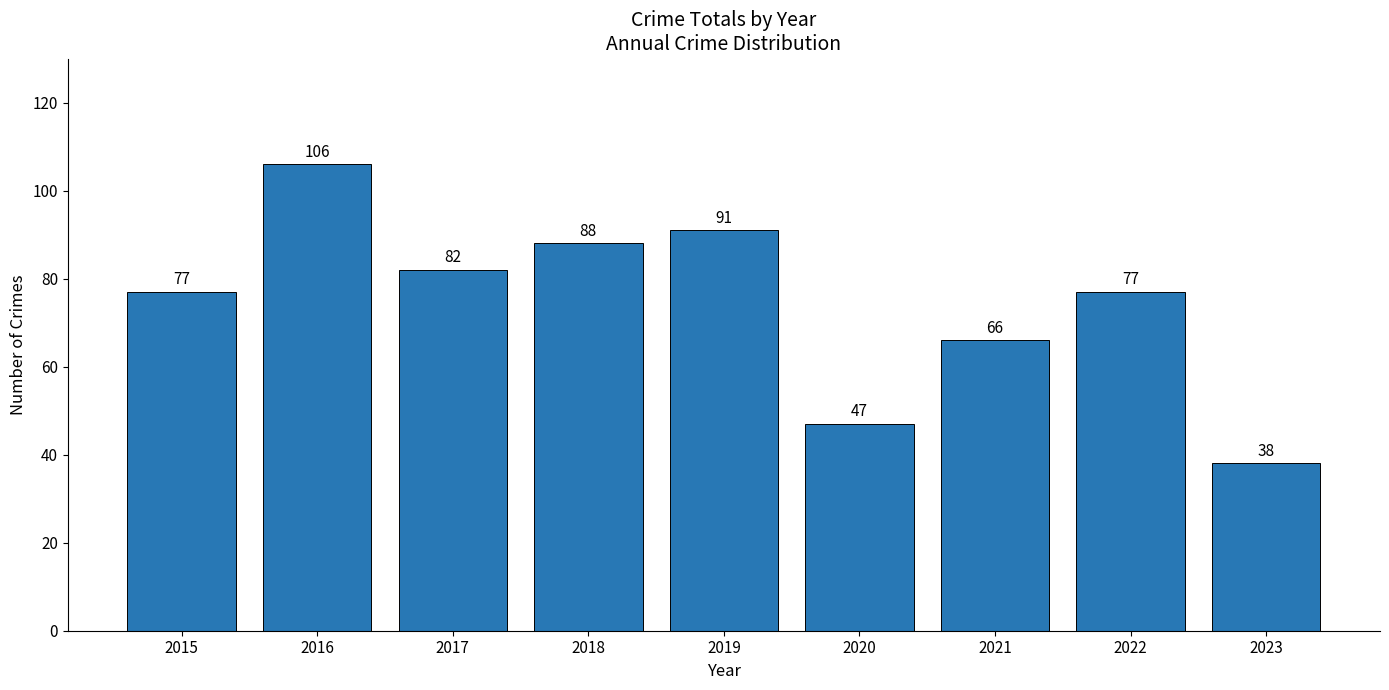

Reading left to right, list all the values displayed in this chart.

77	106	82	88	91	47	66	77	38